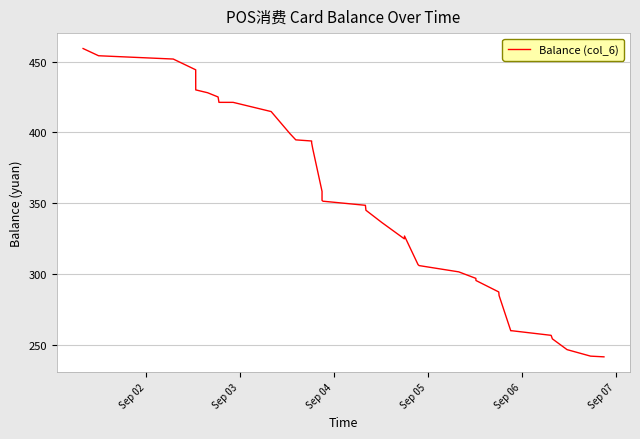

What is the smallest value displayed?

241.3